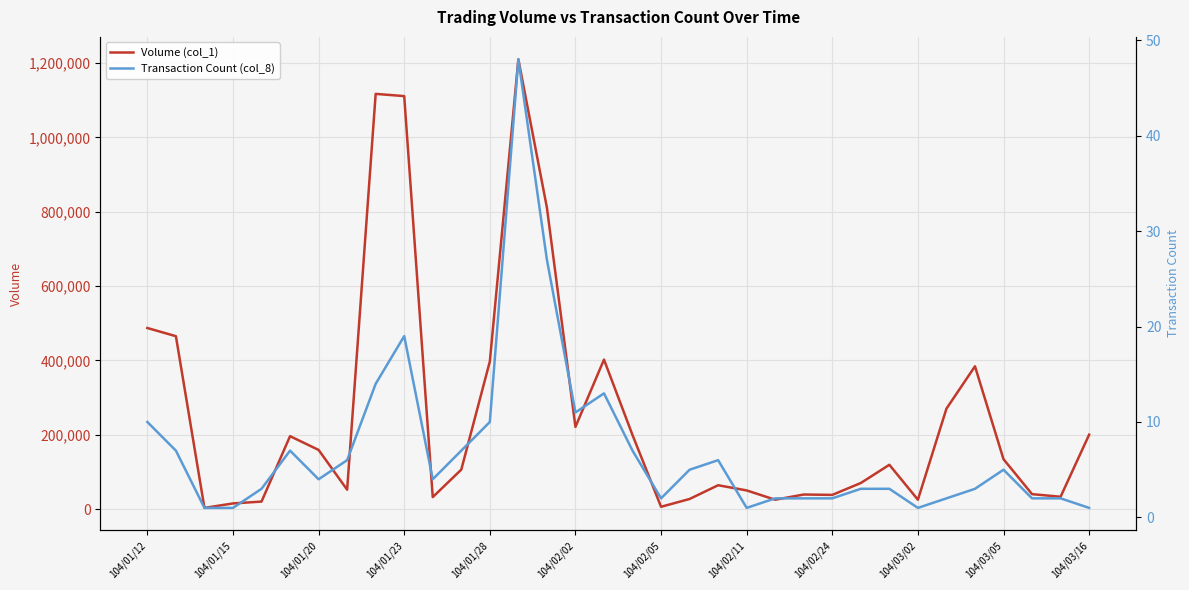

The value of Volume (col_1) at 104/01/28 is 547330. True or false?

False